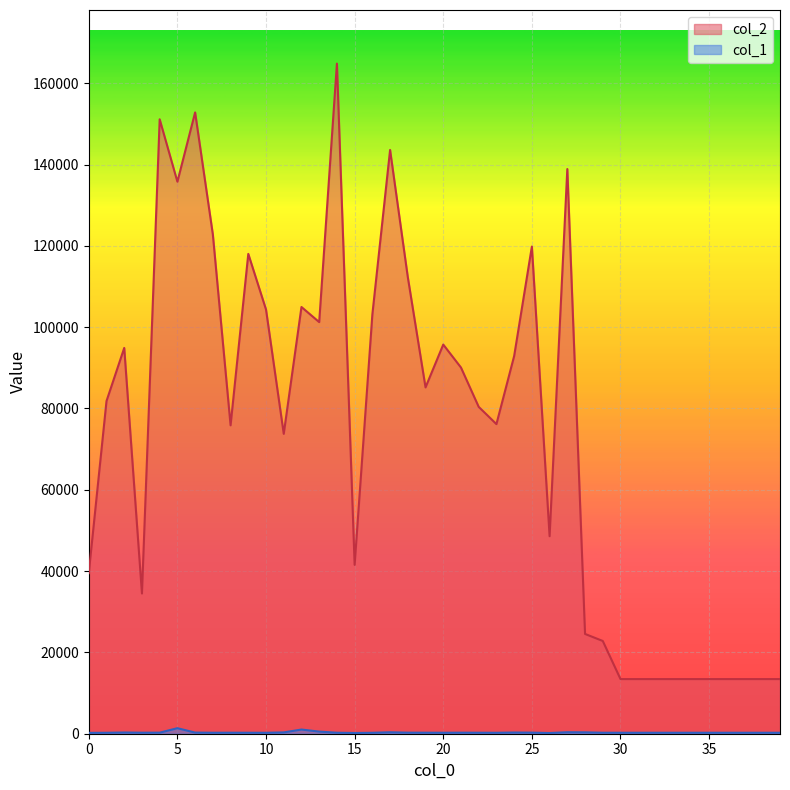

List the series in order of their peak value, lowest first.

col_1, col_2